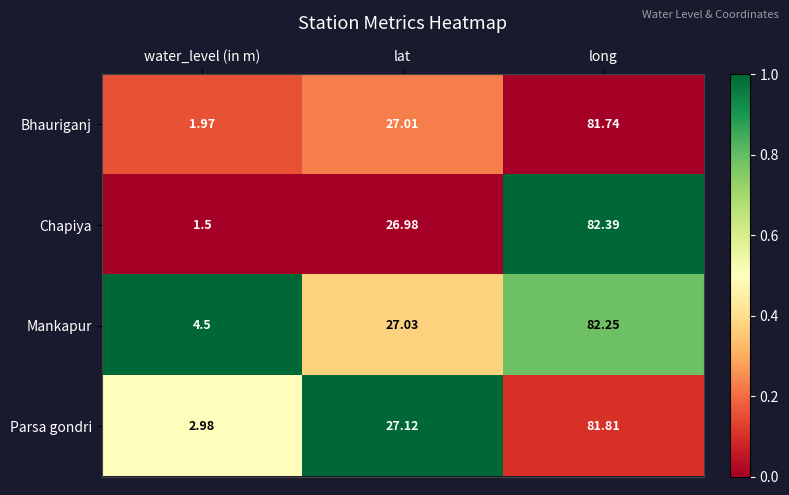

At which category does the chart reach its minimum across all series?

water_level (in m)